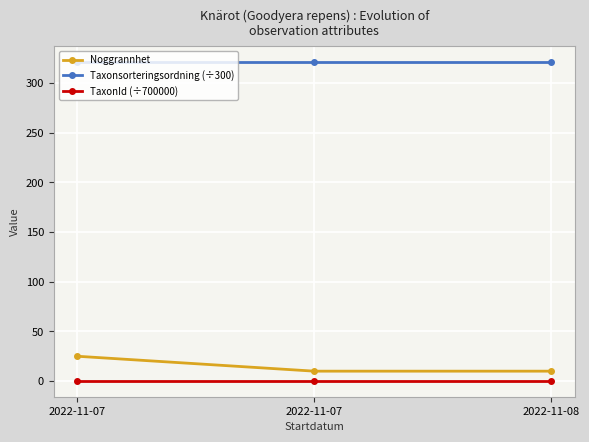

What is the total value across all series at 2022-11-07?

346.4